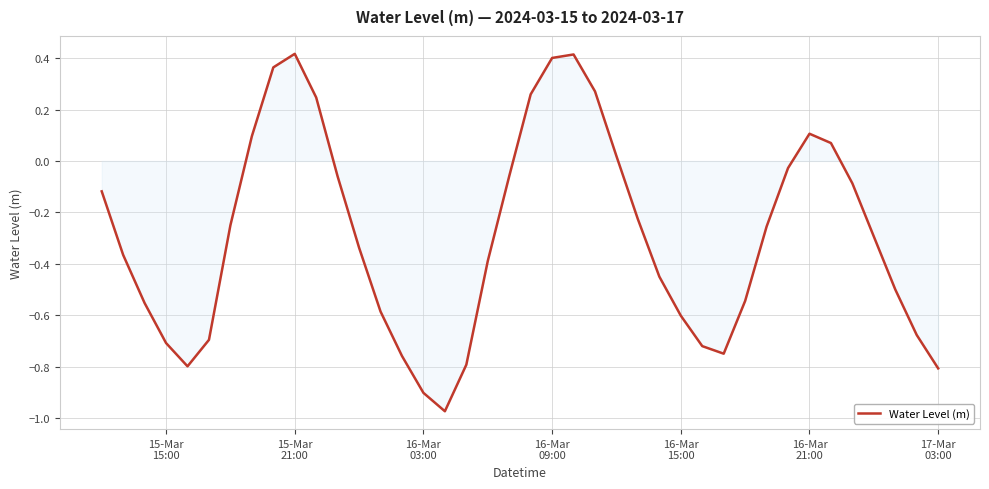

How many positive values are there?

11